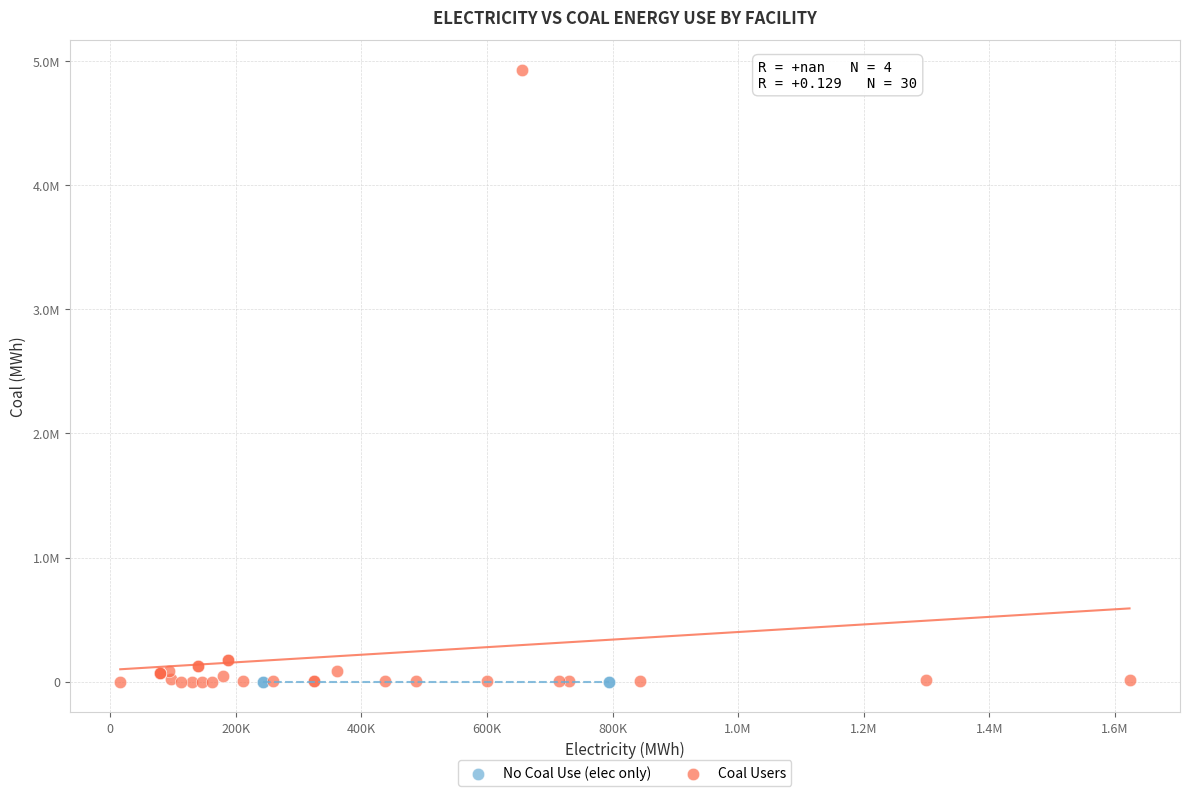

What are all the series names shown in the legend?

No Coal Use (elec only), Coal Users